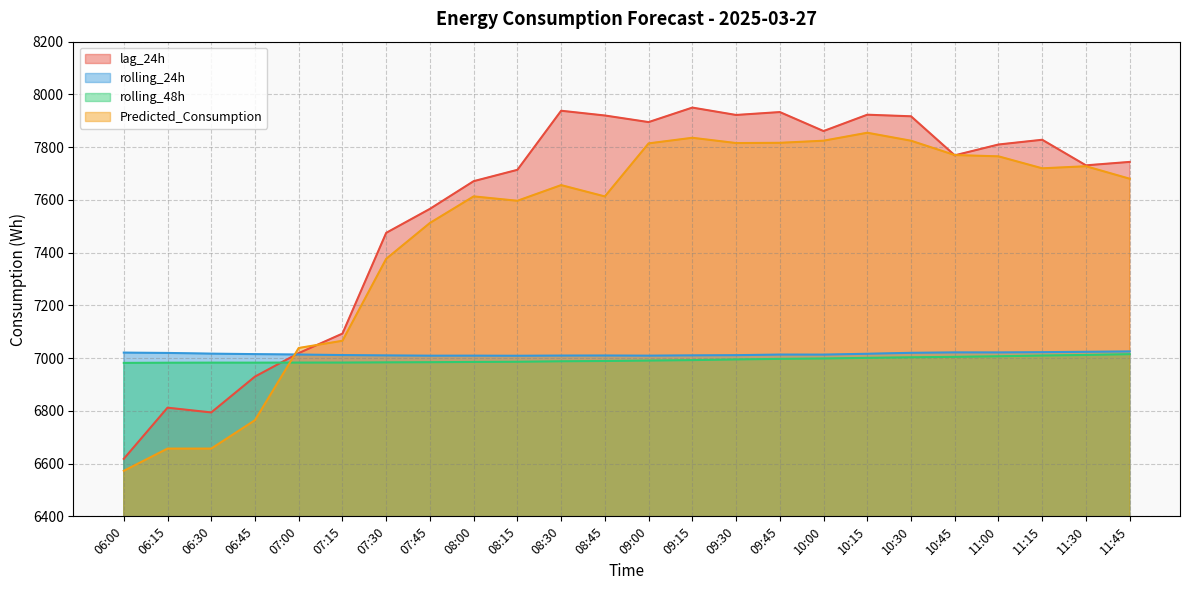

How many values in the rolling_24h series are below 7013?

10